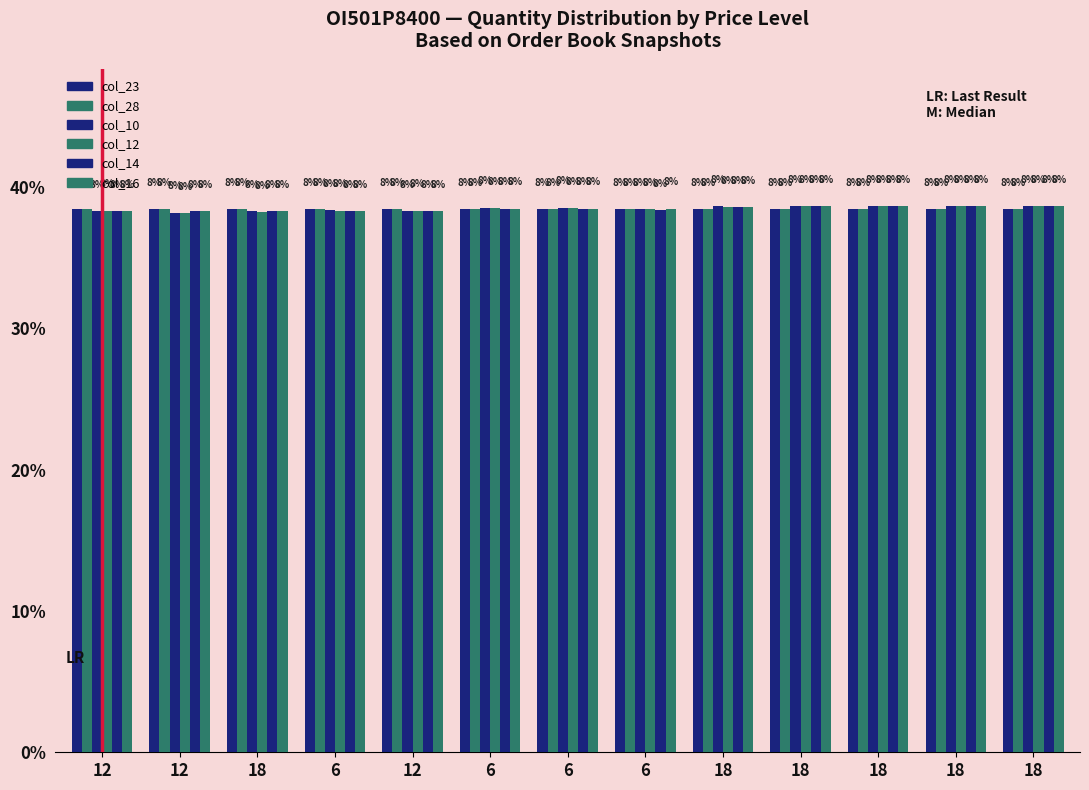

What is the minimum value shown in the chart?

7.6